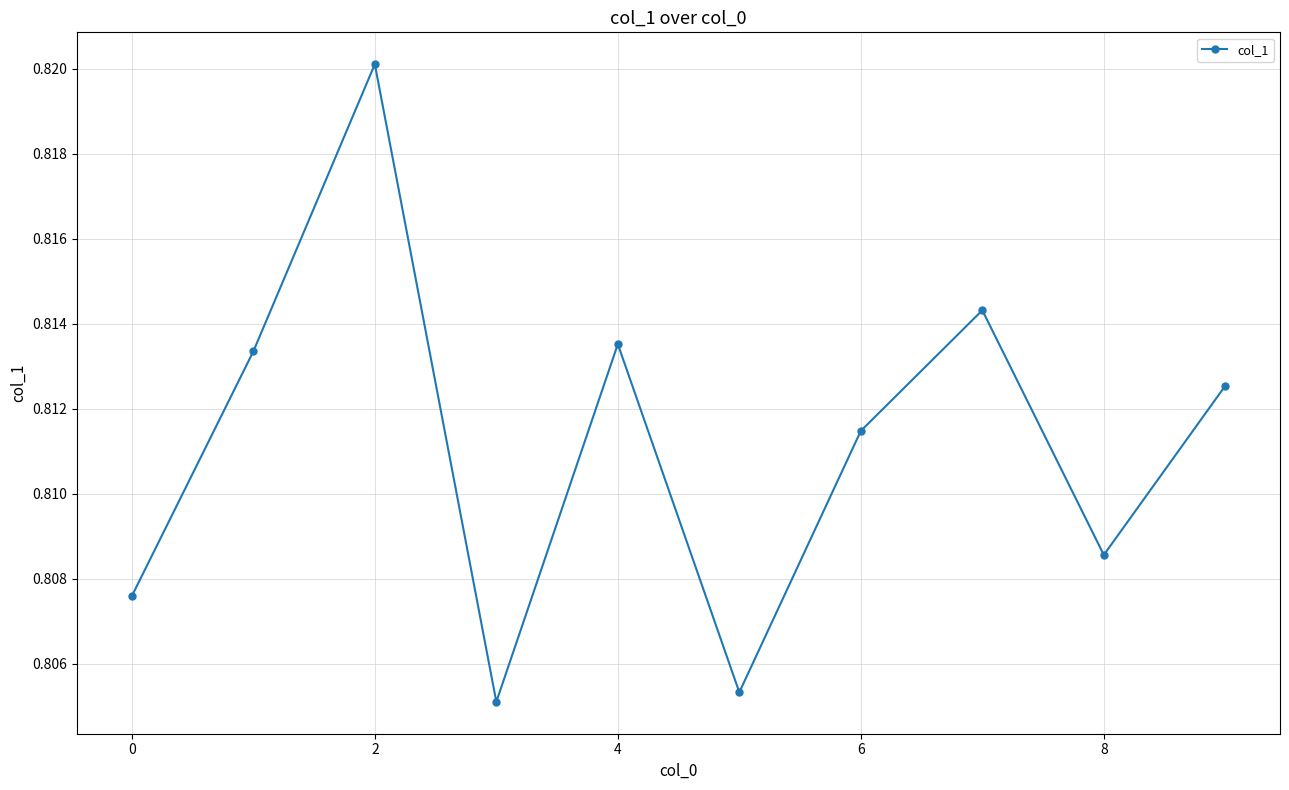

How many lines are shown in the chart?

1